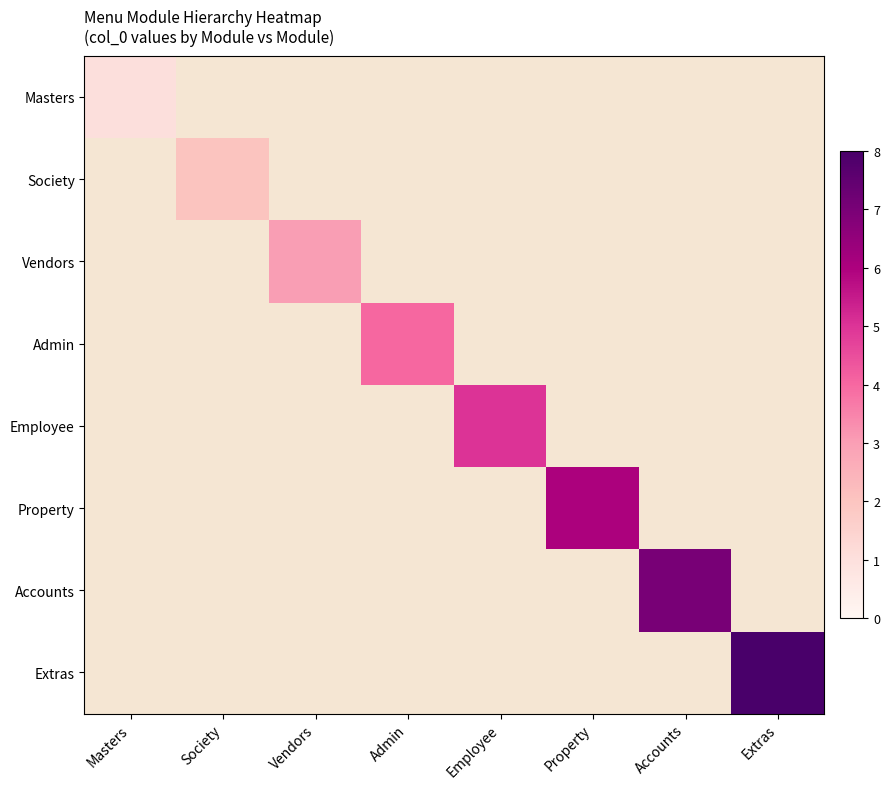

What is the greatest value displayed?

8.0